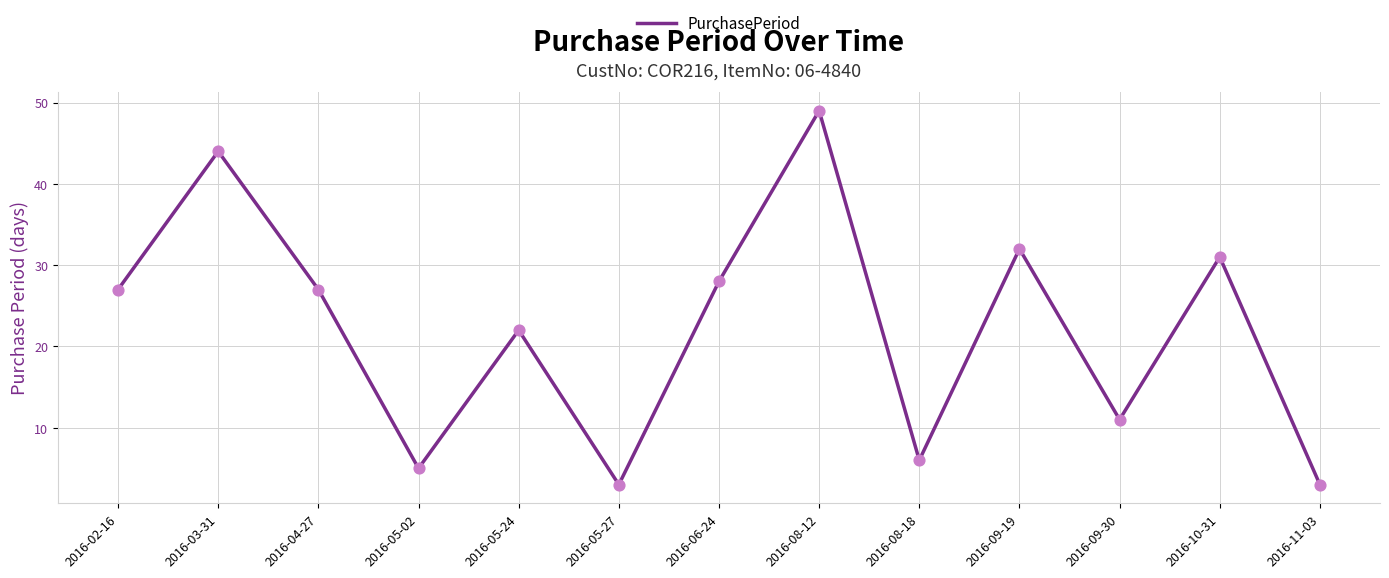

What is the ratio of the value at 2016-05-24 to the value at 2016-06-24?

0.8